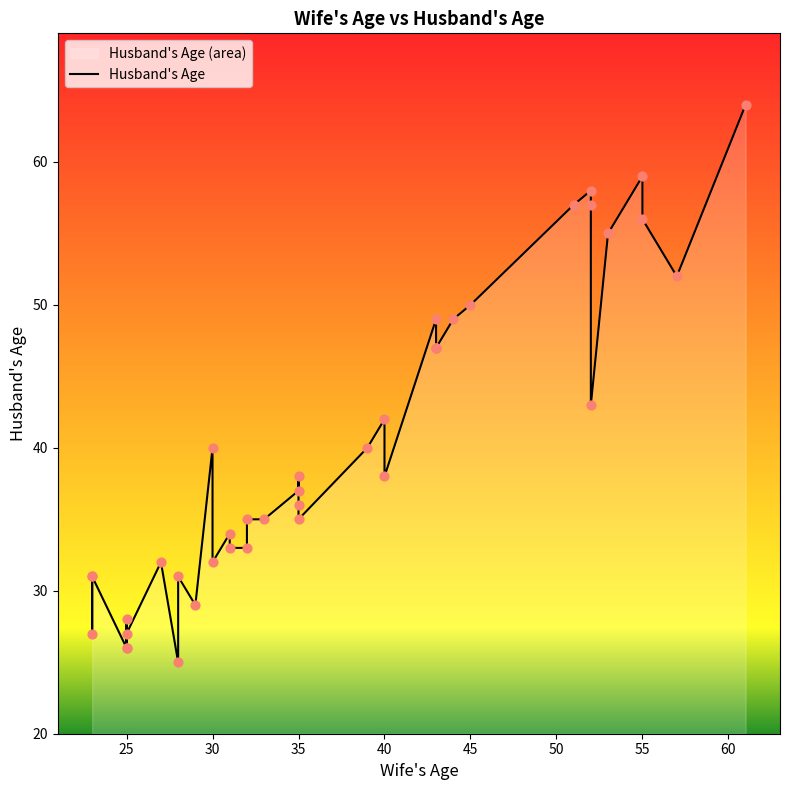

Between 18 and 65, which is larger?

18